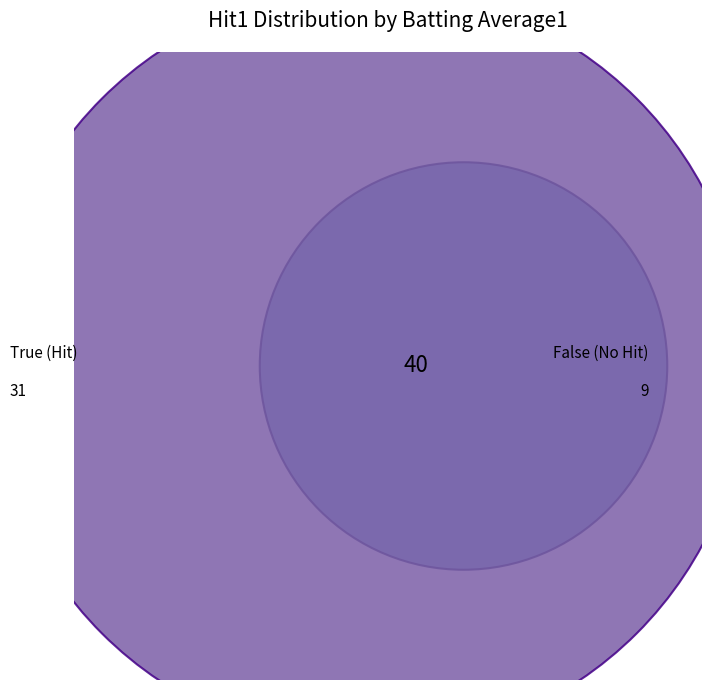

Do False and True together represent more than half of the pie?

Yes